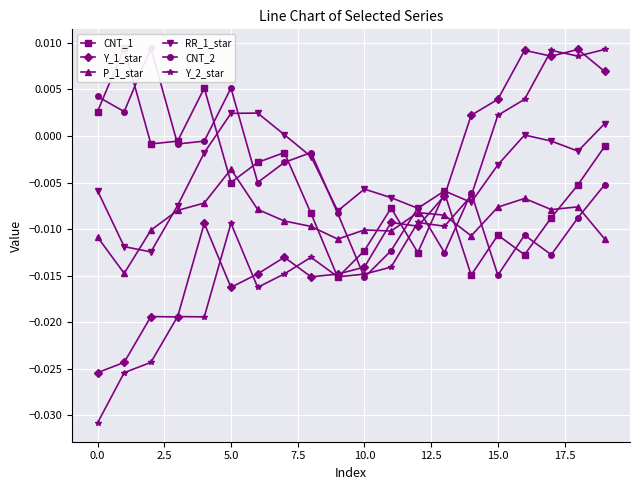

What are all the series names shown in the legend?

CNT_1, Y_1_star, P_1_star, RR_1_star, CNT_2, Y_2_star